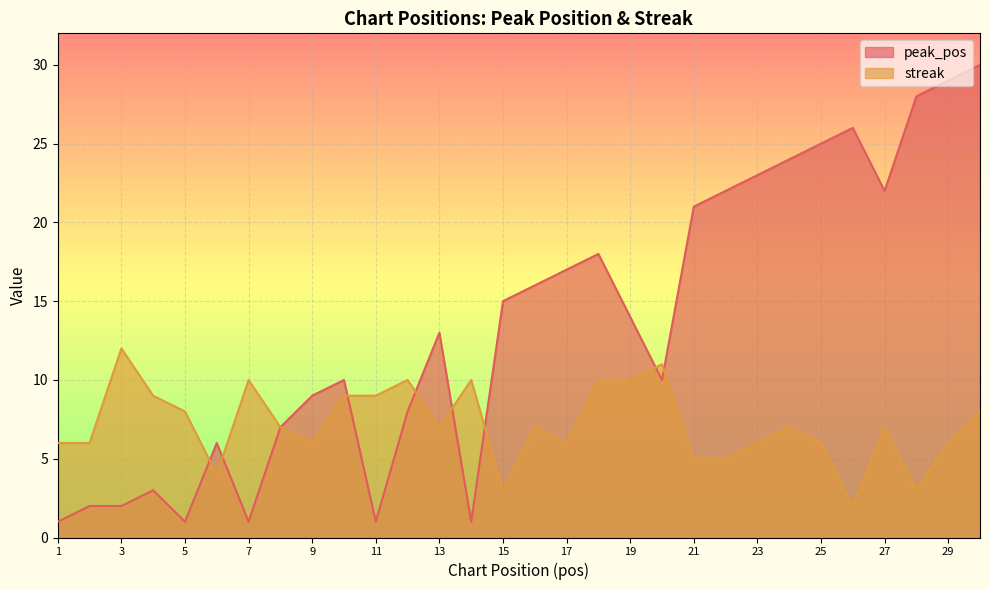

How many times do peak_pos and streak cross each other?

8